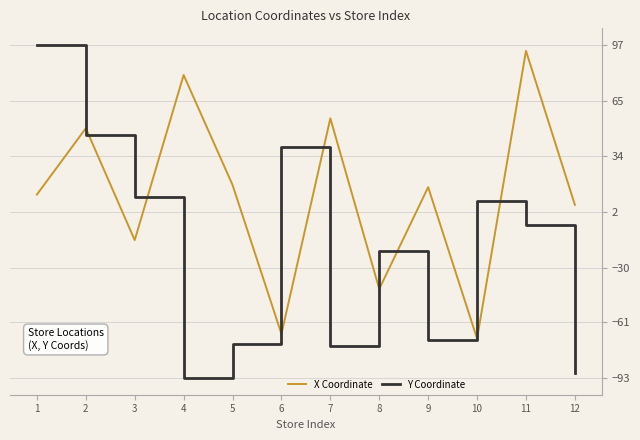

Is the value of Y Coordinate at 4 greater than the value of X Coordinate at 7?

No